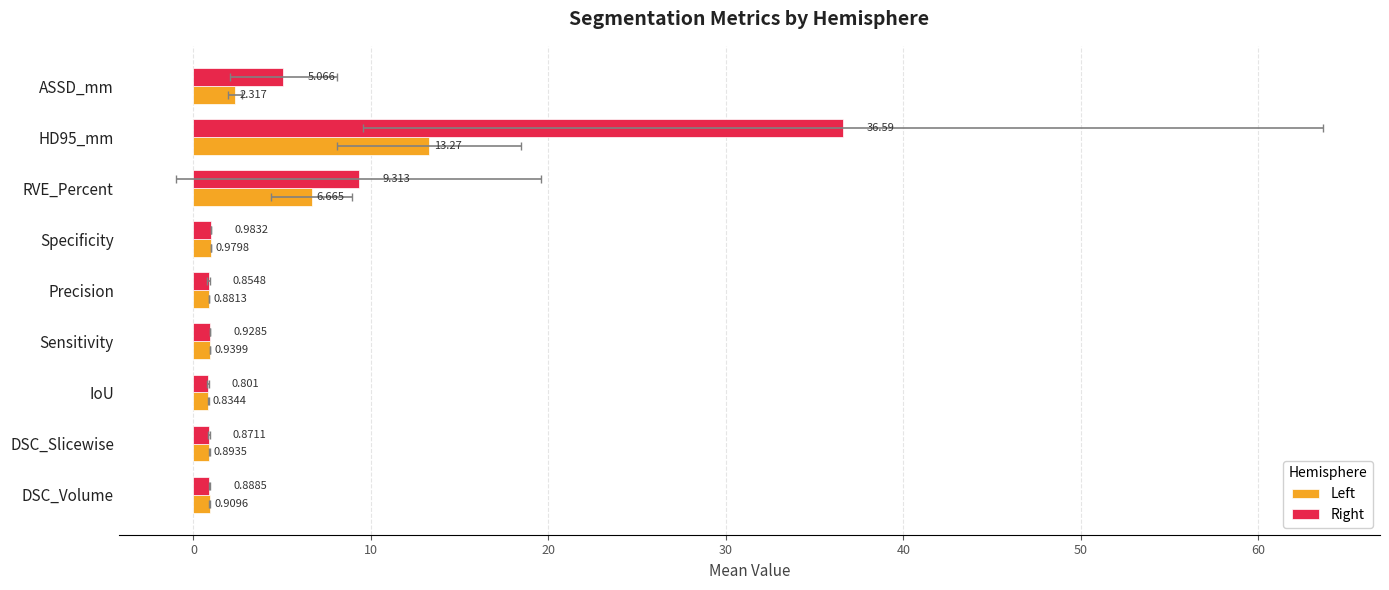

Reading left to right, extract all data points from this chart.

Left: 0.9	0.9	0.8	0.9	0.9	1.0	6.7	13.3	2.3
Right: 0.9	0.9	0.8	0.9	0.9	1.0	9.3	36.6	5.1